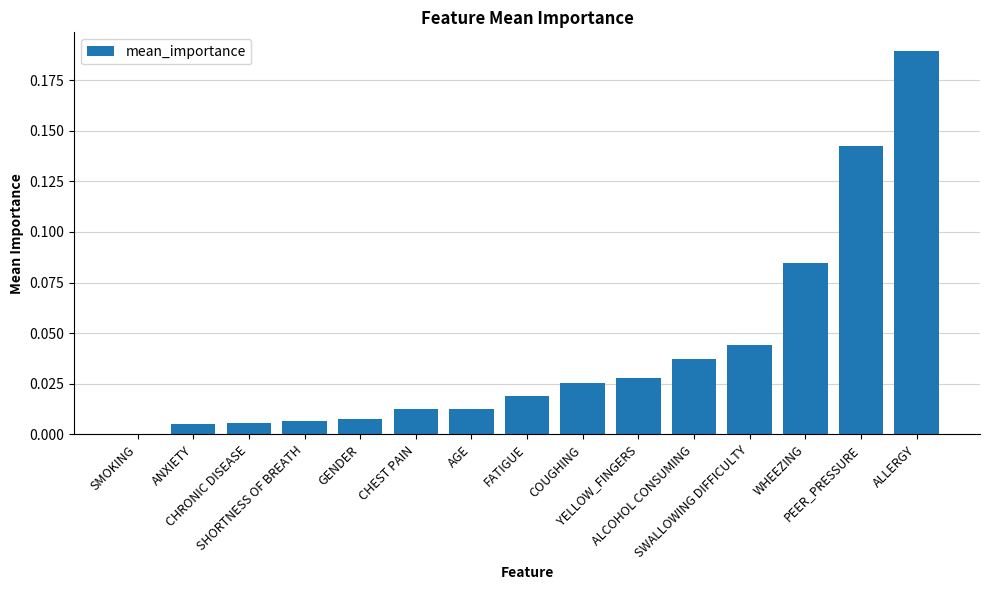

What is the sum of all values?

0.6